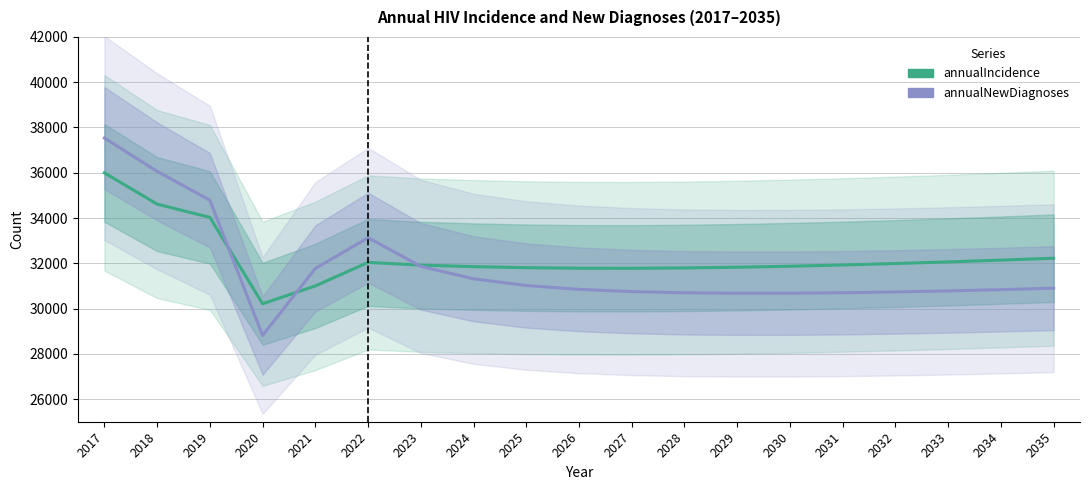

Between 2032 and 2035, which series saw the biggest shift?

annualIncidence